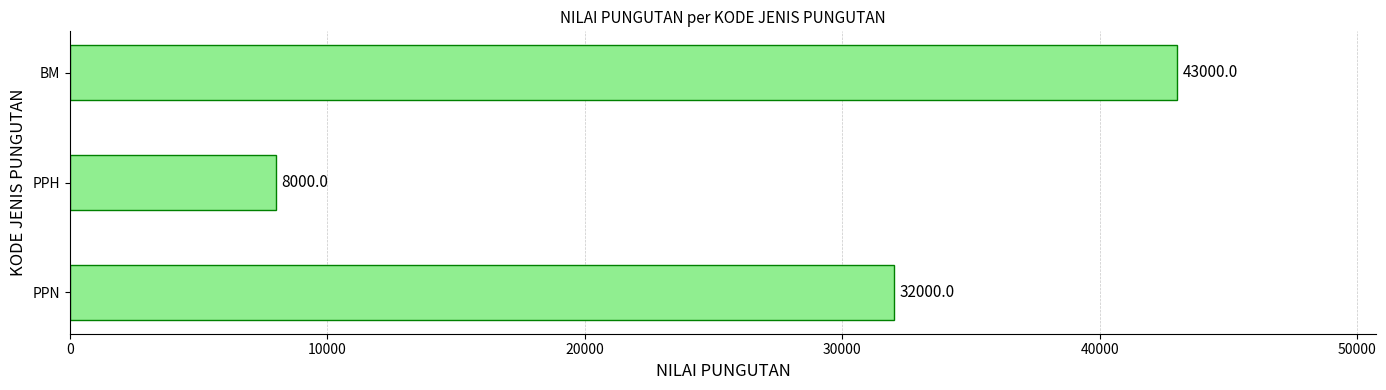

How many categories are shown in the chart?

3